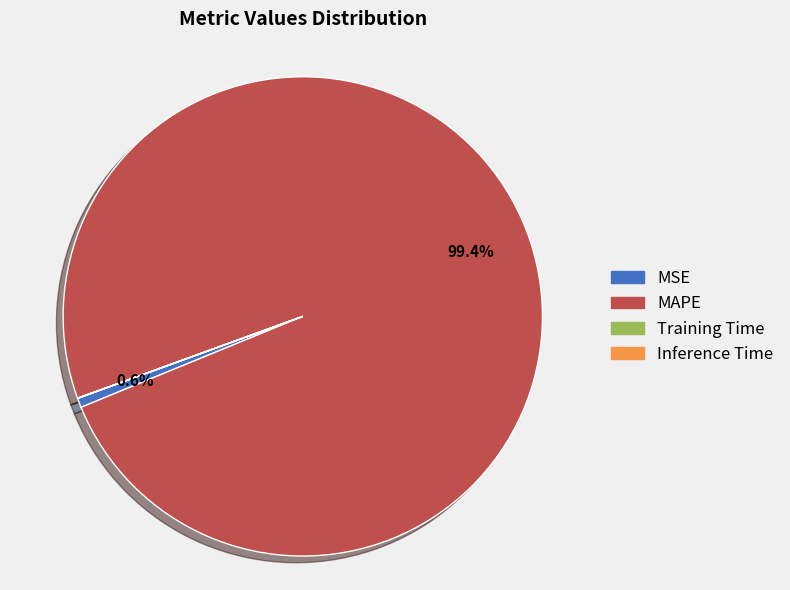

Is MAPE the majority of the pie?

Yes